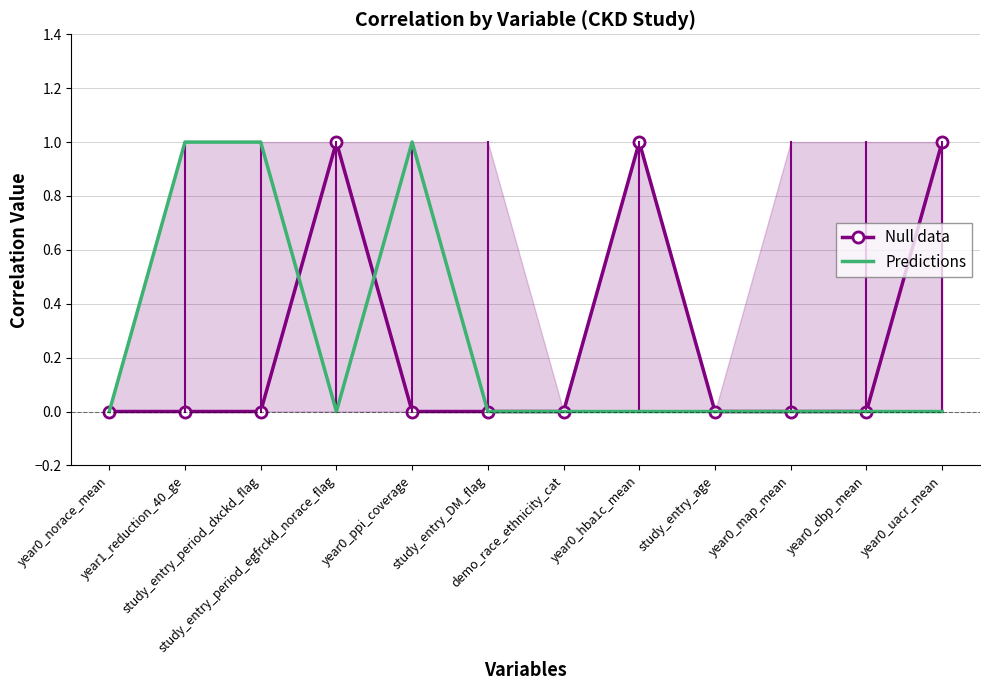

What is the sum of the Null data values at year0_hba1c_mean and study_entry_period_dxckd_flag?

1